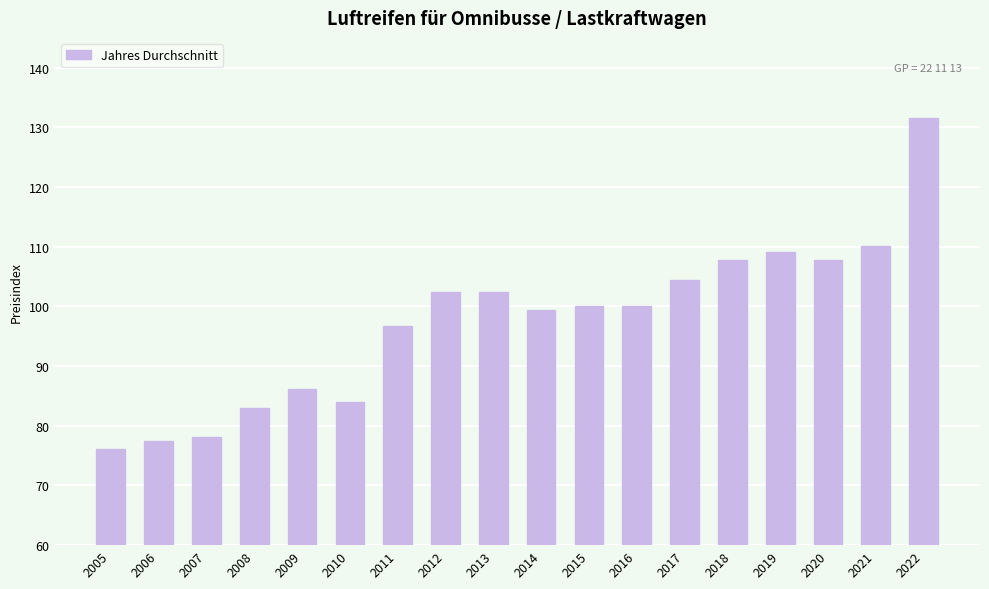

Read the value at 2021.

110.1